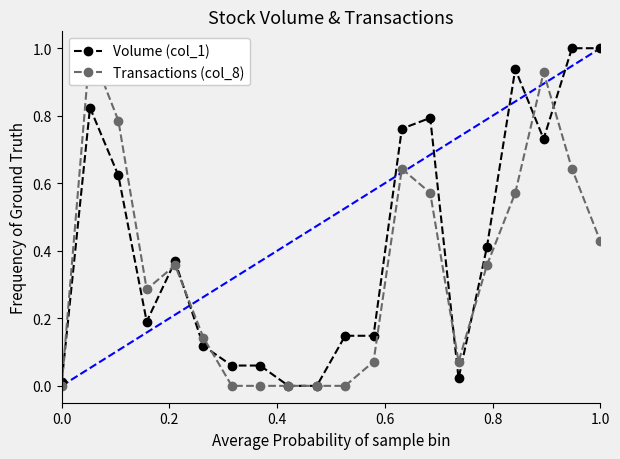

At how many categories does at least one series exceed 0?

18